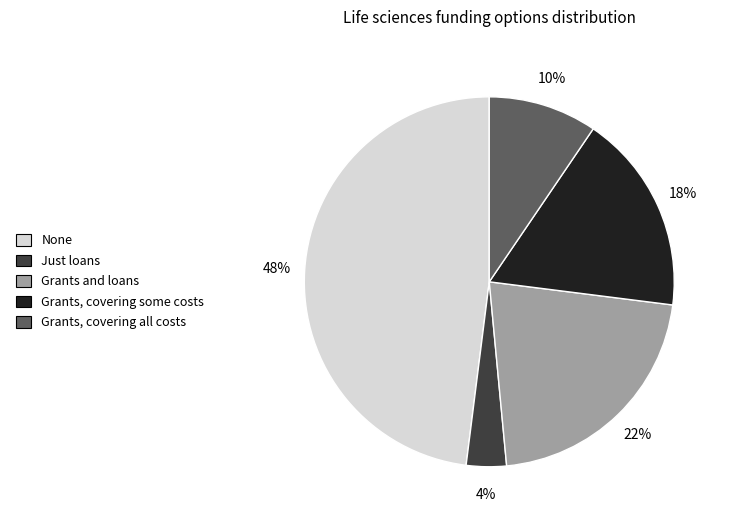

To the nearest percent, what is the average slice percentage?

20%